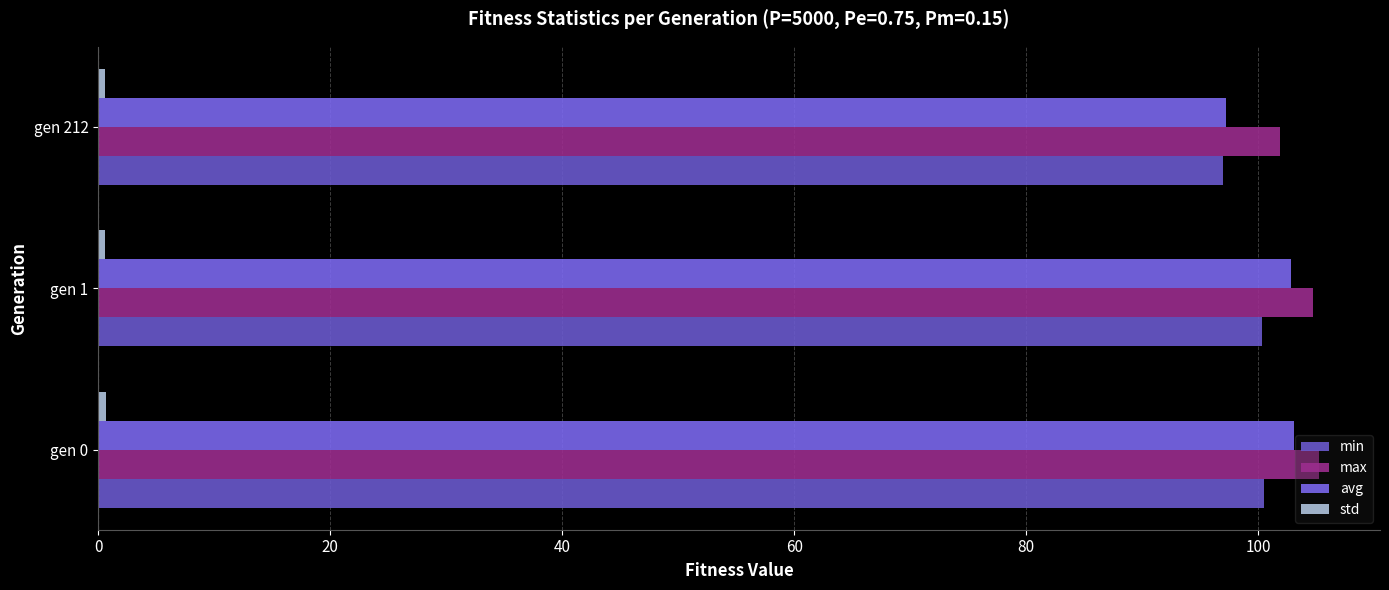

Count the number of data series in this chart.

4